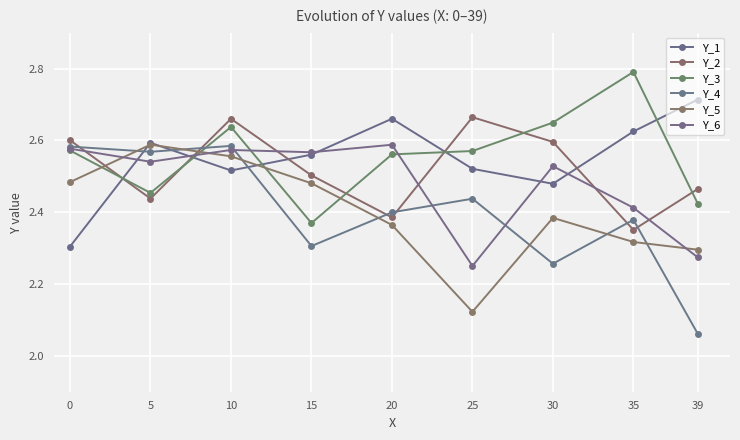

How many lines are shown in the chart?

6